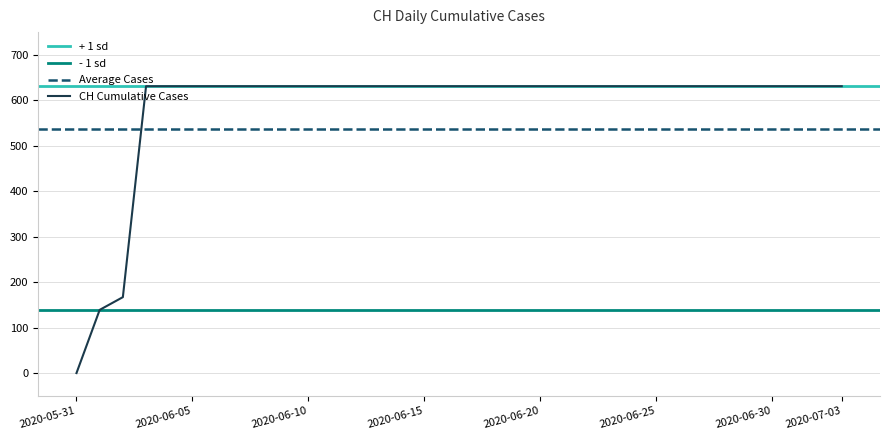

What is the ratio of the value at 2020-06-19 to the value at 2020-07-02?

1.0